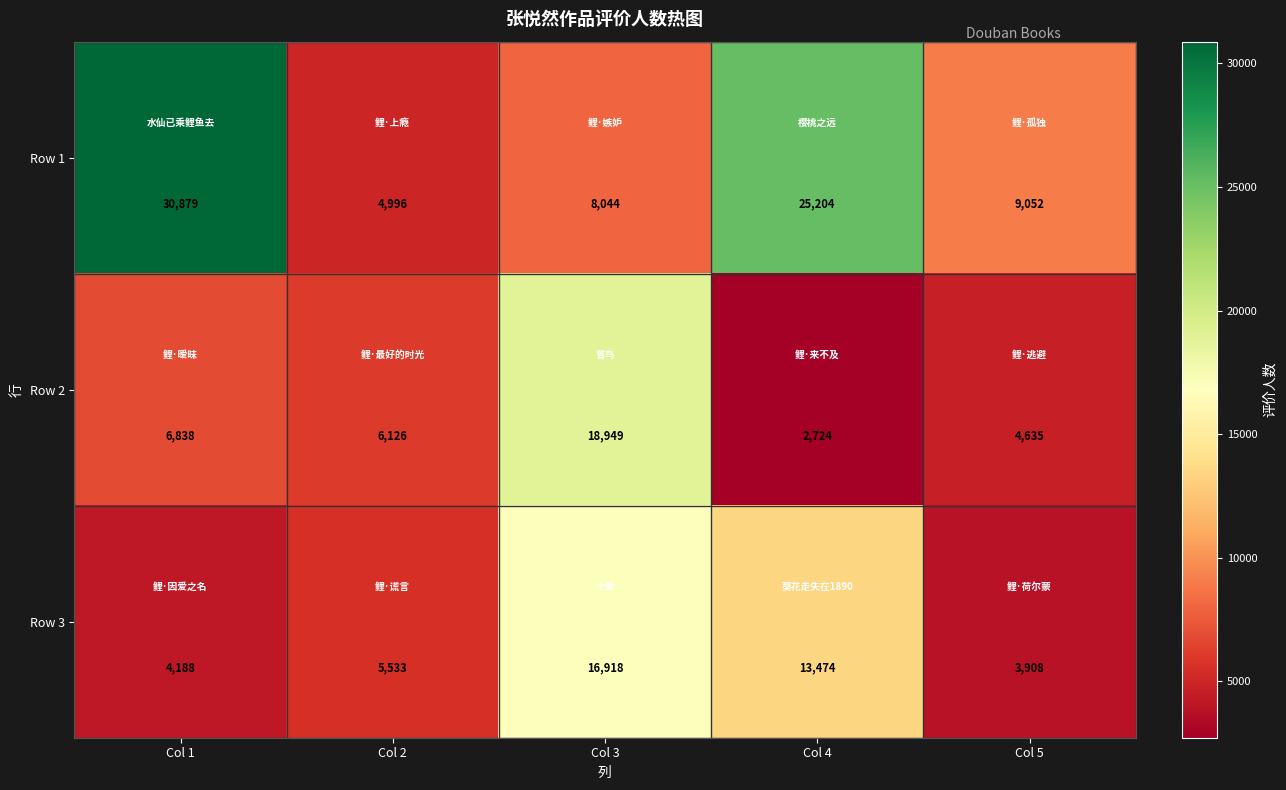

What is the spread (max minus min) of values at Col 3?

10905